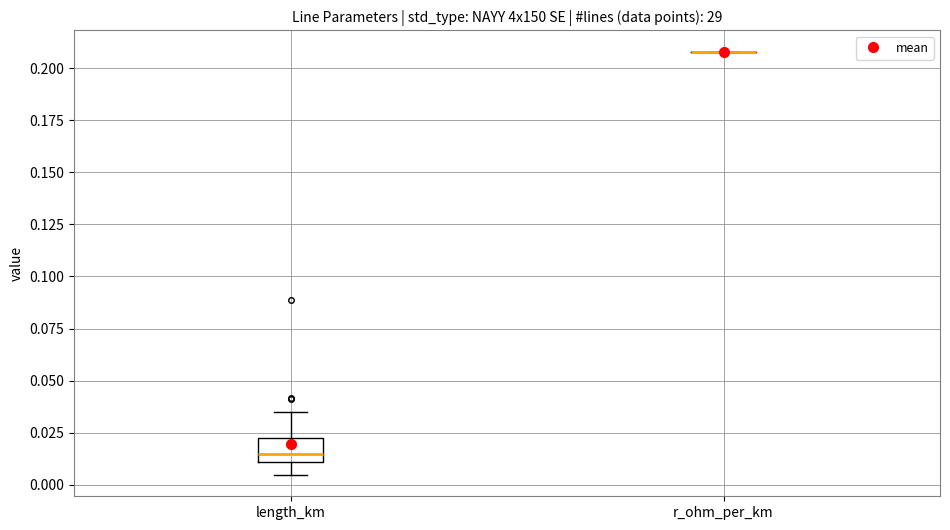

Reading left to right, read every box against the y-axis: the position of its median line, the range the box covers, and the ends of its whiskers. The values are not printed on the chart, so give them approximately, as read against the axis.

length_km: median 0.015, box 0.010 to 0.020, whiskers 0.005 to 0.035
r_ohm_per_km: box collapsed to a line at 0.210, whiskers 0.210 to 0.210